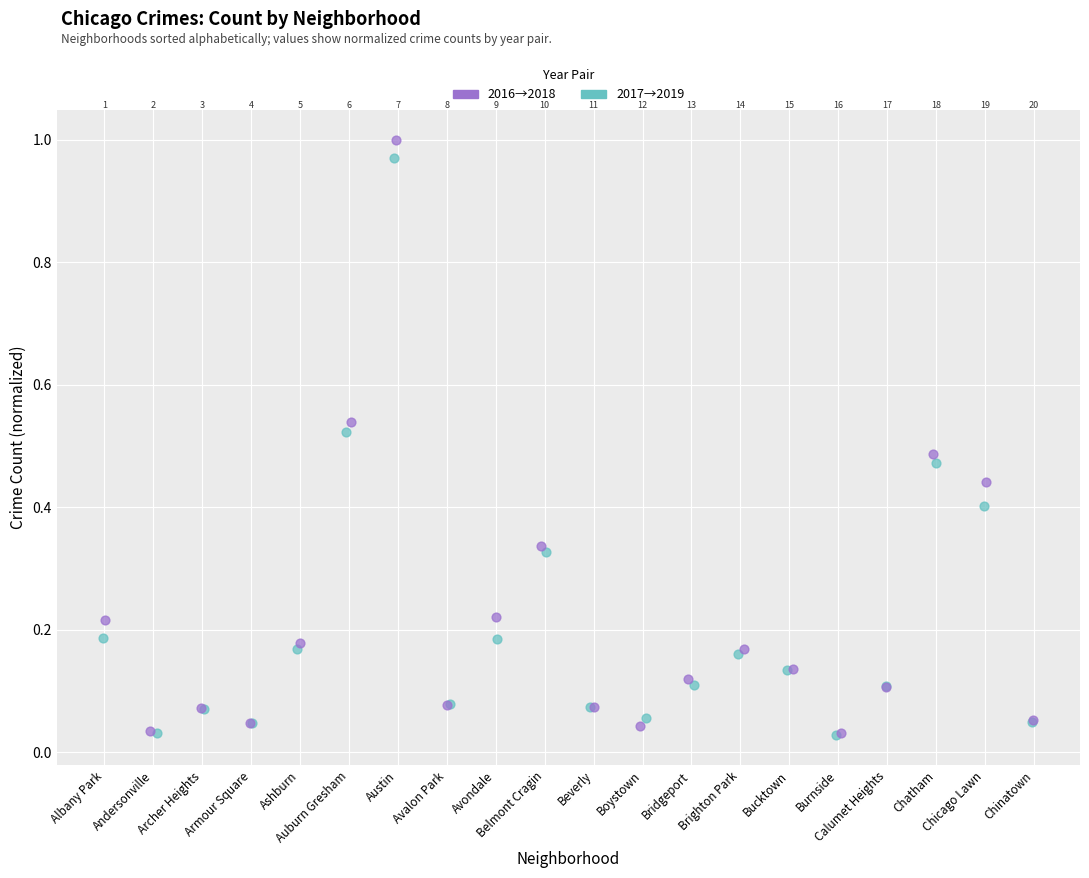

Which series has the largest Y range (max minus min)?

2016→2018